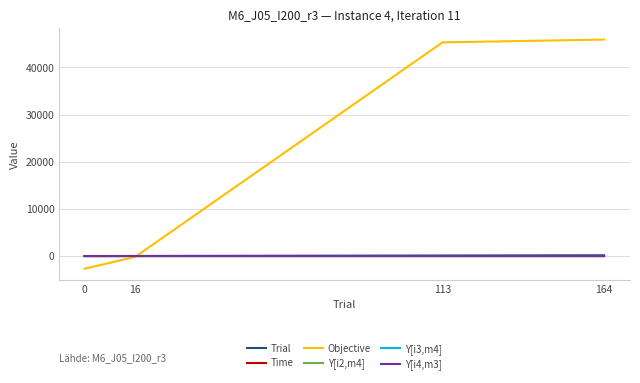

Is the value of Y[i4,m3] at 113 greater than the value of Objective at 113?

No